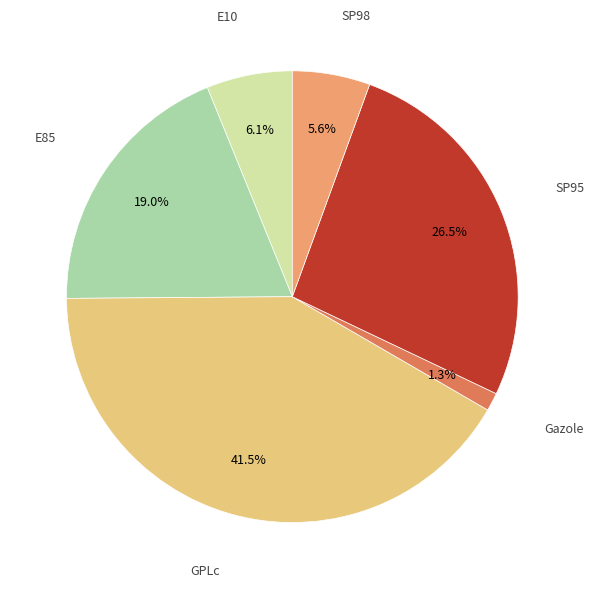

Which slice is the smallest?

Gazole